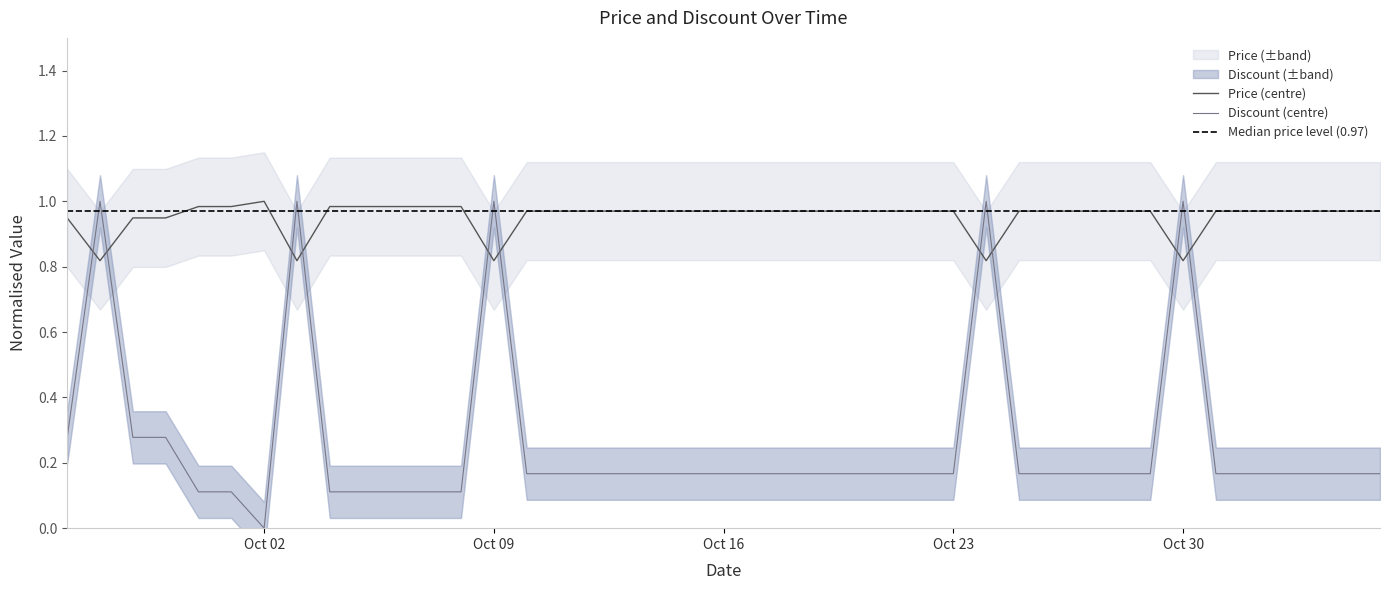

Between 2023-10-28 and 2023-10-29, which series saw the biggest shift?

Price